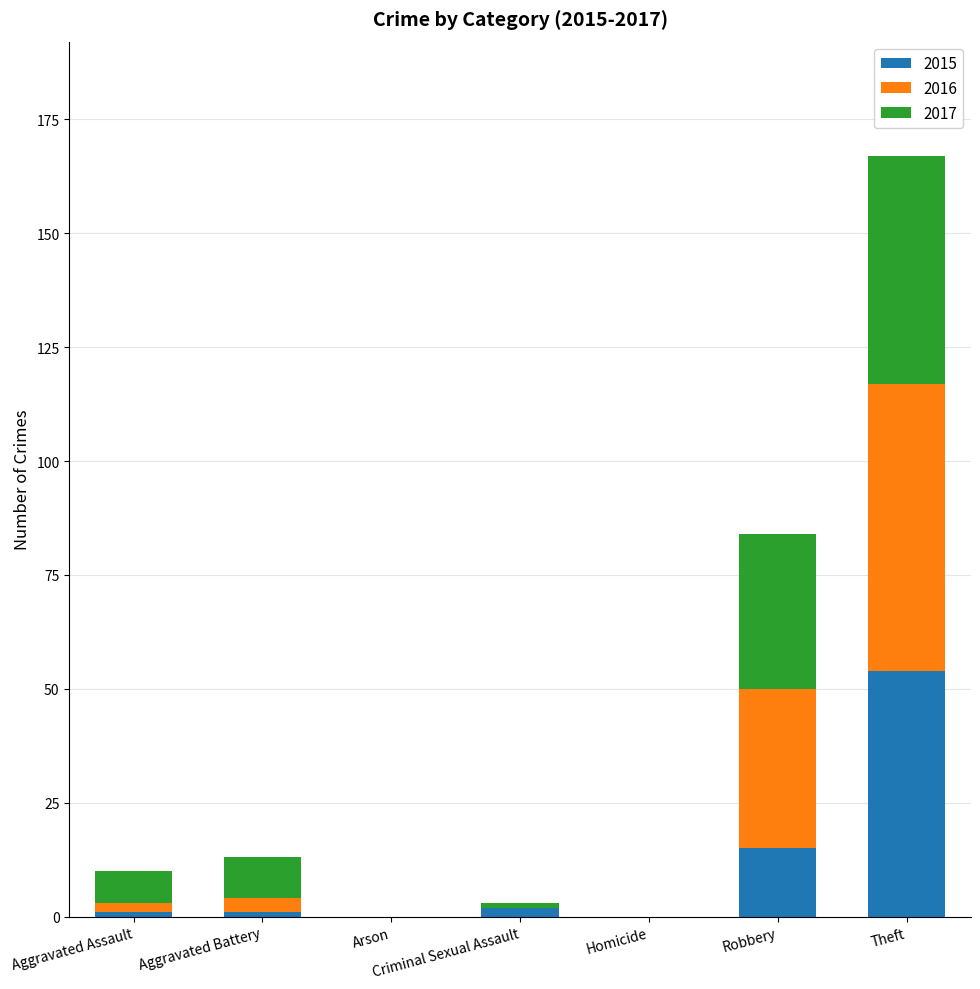

At which category is the sum across all series the highest?

Theft